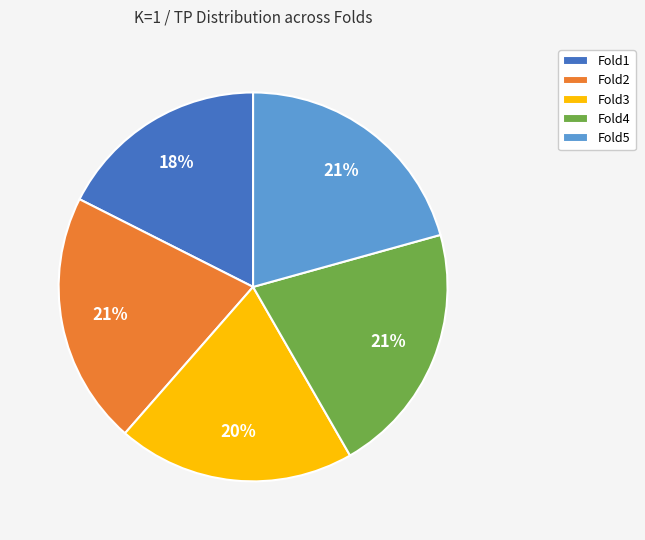

Which has a higher value, Fold5 or Fold3?

Fold5